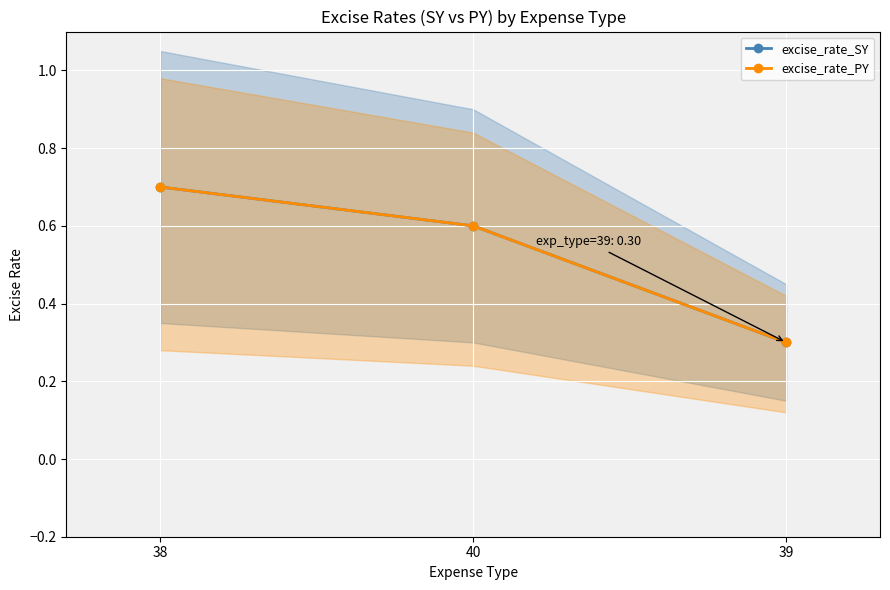

Which series has the widest spread of values?

excise_rate_SY